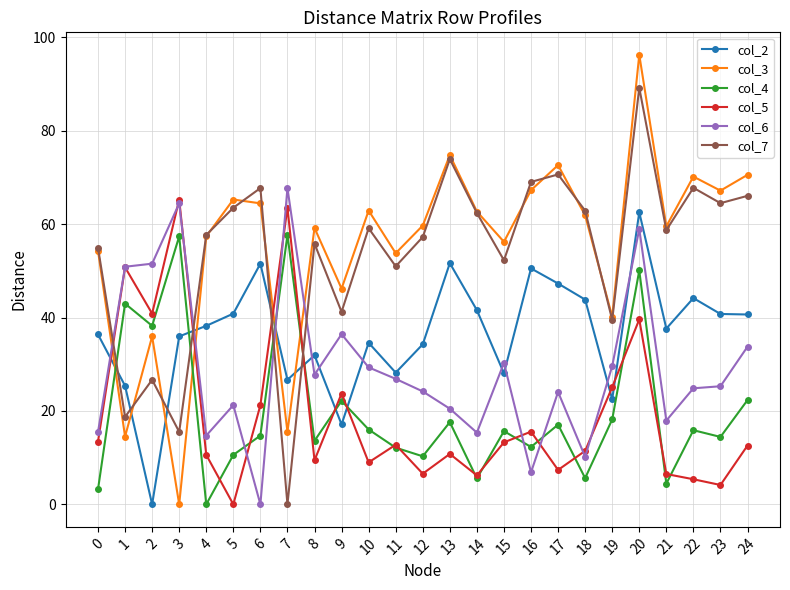

At 23, list the series in order from smallest to largest.

col_5, col_4, col_6, col_2, col_7, col_3